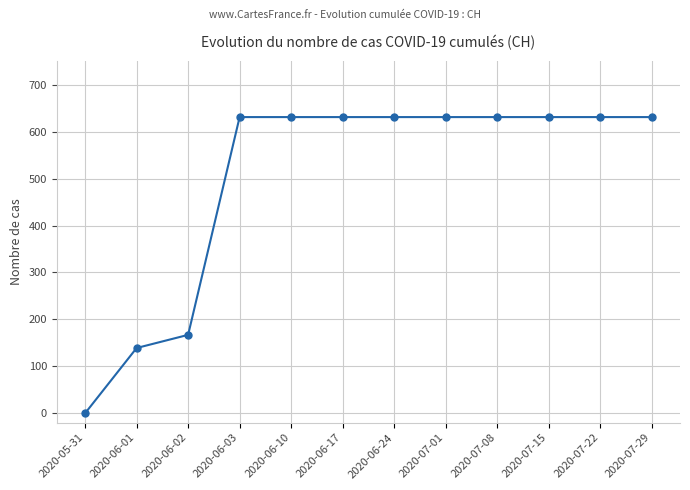

What is the approximate value at 2020-06-24, to the nearest 50?

650